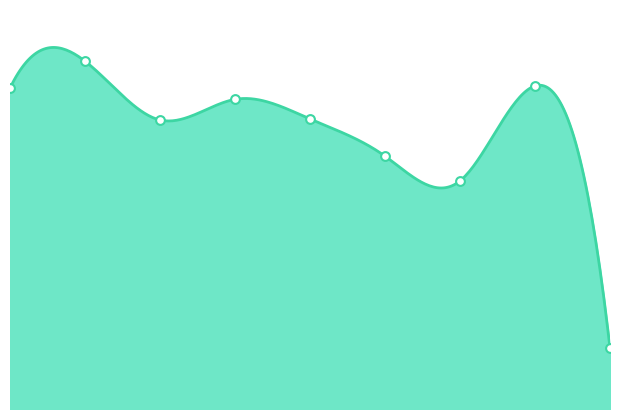

Which has a higher value, 2015 or 2019?

2015